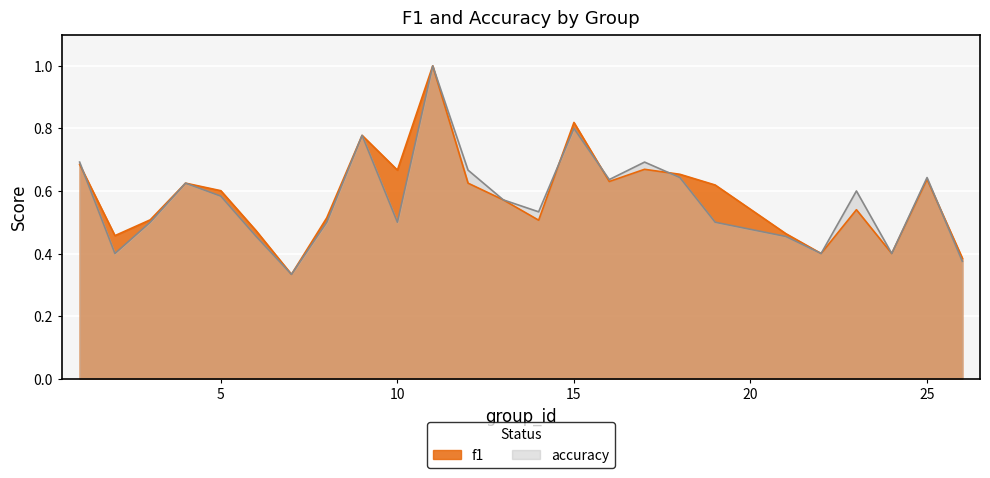

The value of f1 at 8 is 0.3. True or false?

False